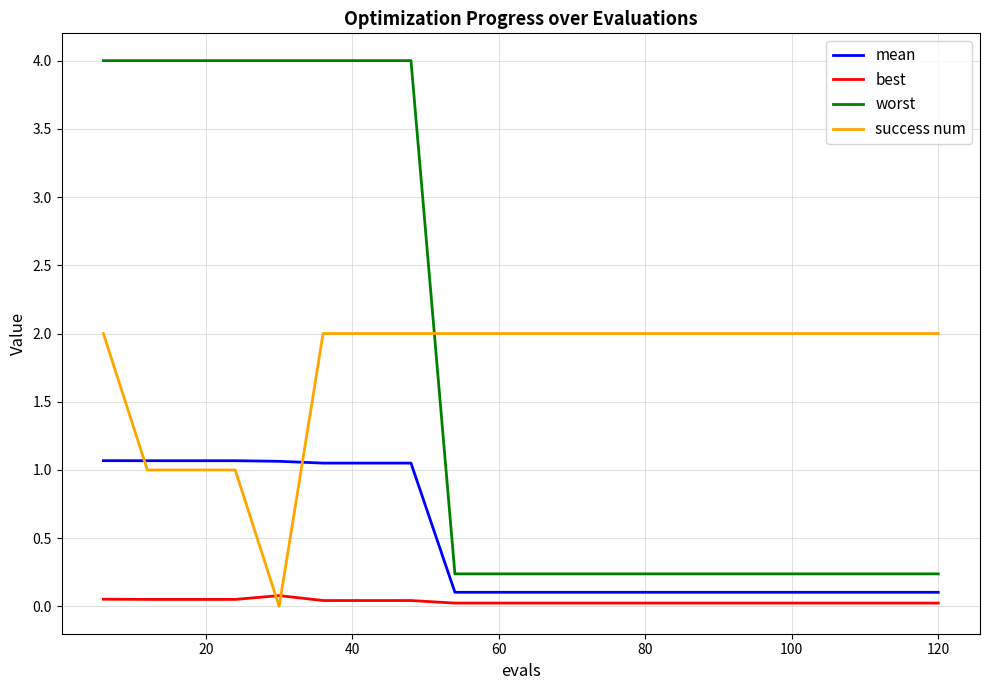

True or false: worst and best cross at least once.

False